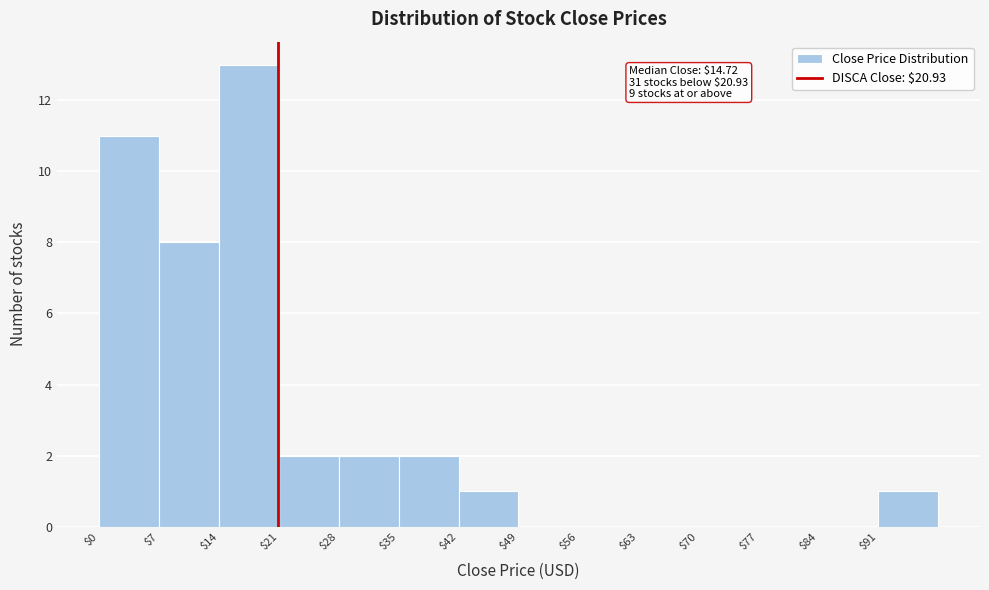

Which range on the x-axis has the tallest bar?

14 to 21